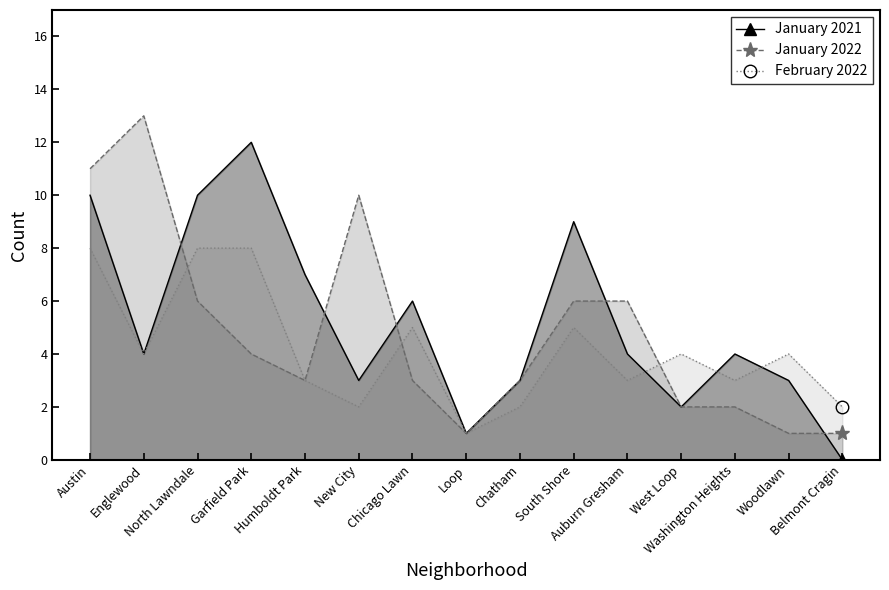

What is the lowest value of the February 2022 series?

1